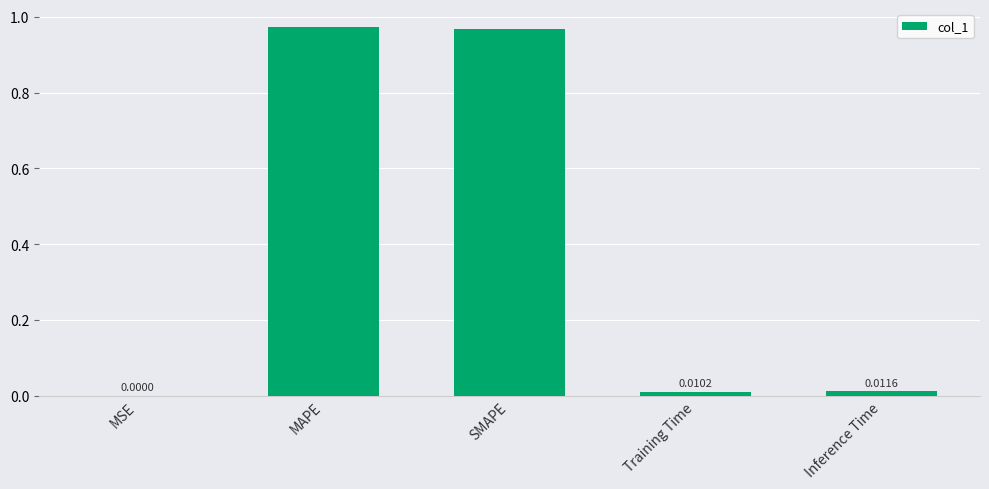

Count the number of data series in this chart.

1